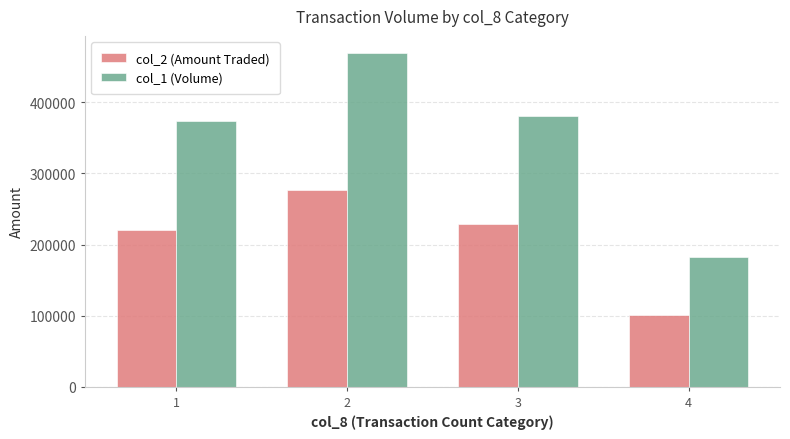

List the series in order of their peak value, lowest first.

col_2 (Amount Traded), col_1 (Volume)